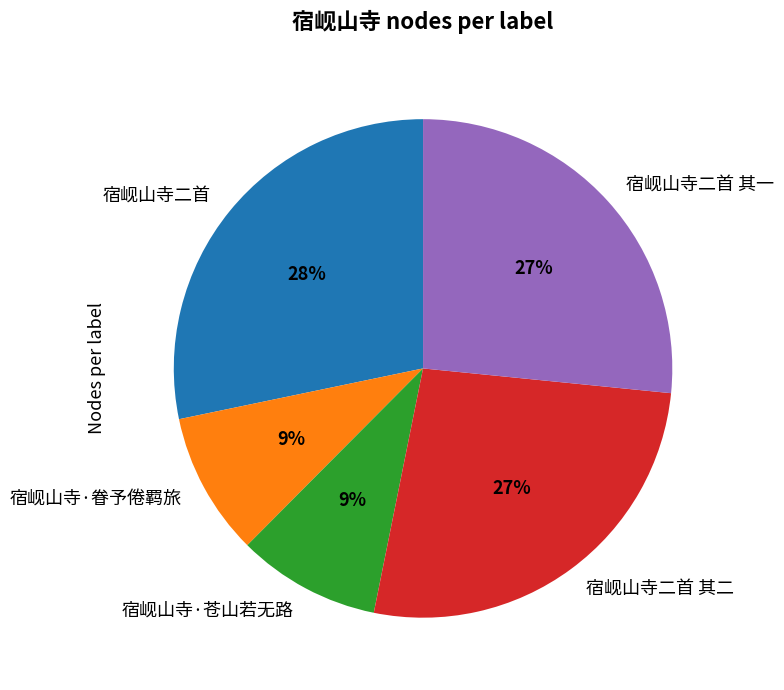

Which slice is the largest?

宿岘山寺二首